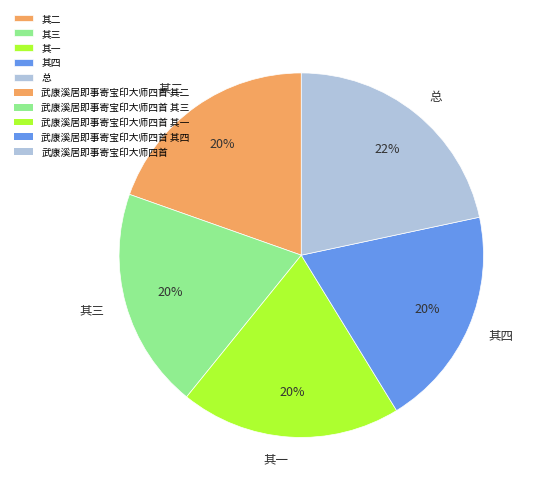

To the nearest percent, what is the combined percentage of 其一 and 总?

41%